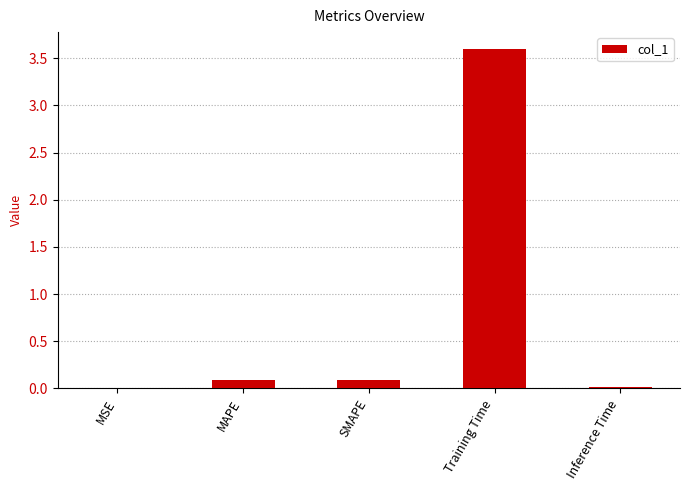

What is the change in value from MSE to MAPE?

+0.1